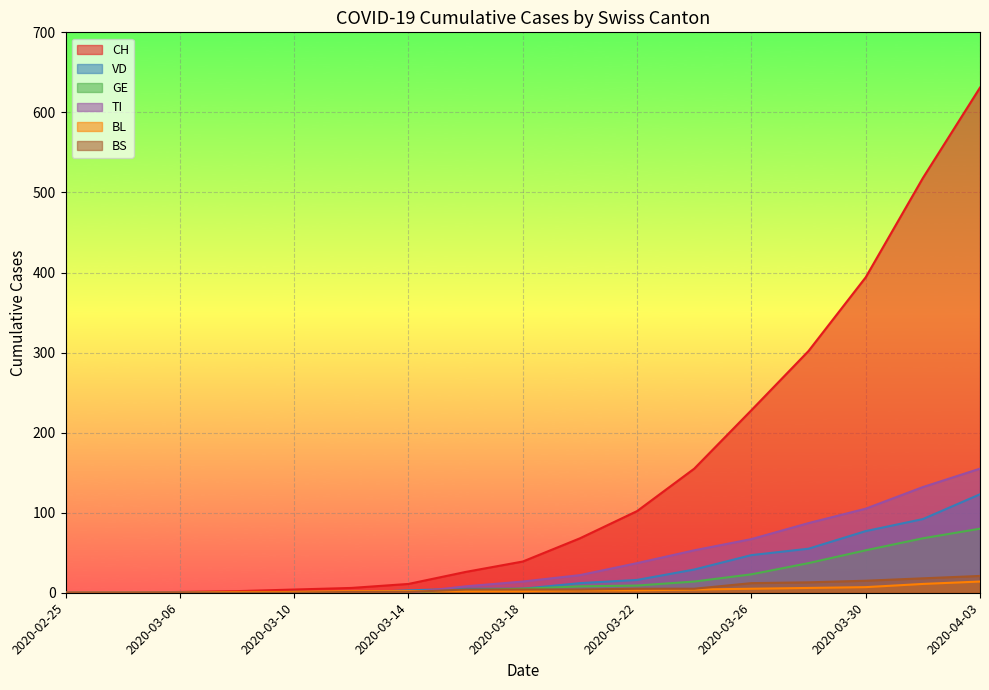

Reading left to right, what are all the values shown in this chart?

CH: 0	0	1	2	4	6	11	26	39	68	102	155	228	302	394	518	631
VD: 0	0	0	0	1	0	3	5	5	12	16	29	47	55	77	92	123
GE: 0	0	0	0	1	1	1	3	5	8	9	14	23	37	53	68	80
TI: 0	0	0	0	0	0	0	8	14	22	37	53	67	87	105	132	155
BL: 0	0	0	1	1	2	2	2	2	3	3	4	5	6	7	11	14
BS: 0	0	0	0	0	1	1	4	4	4	5	5	12	13	15	18	21